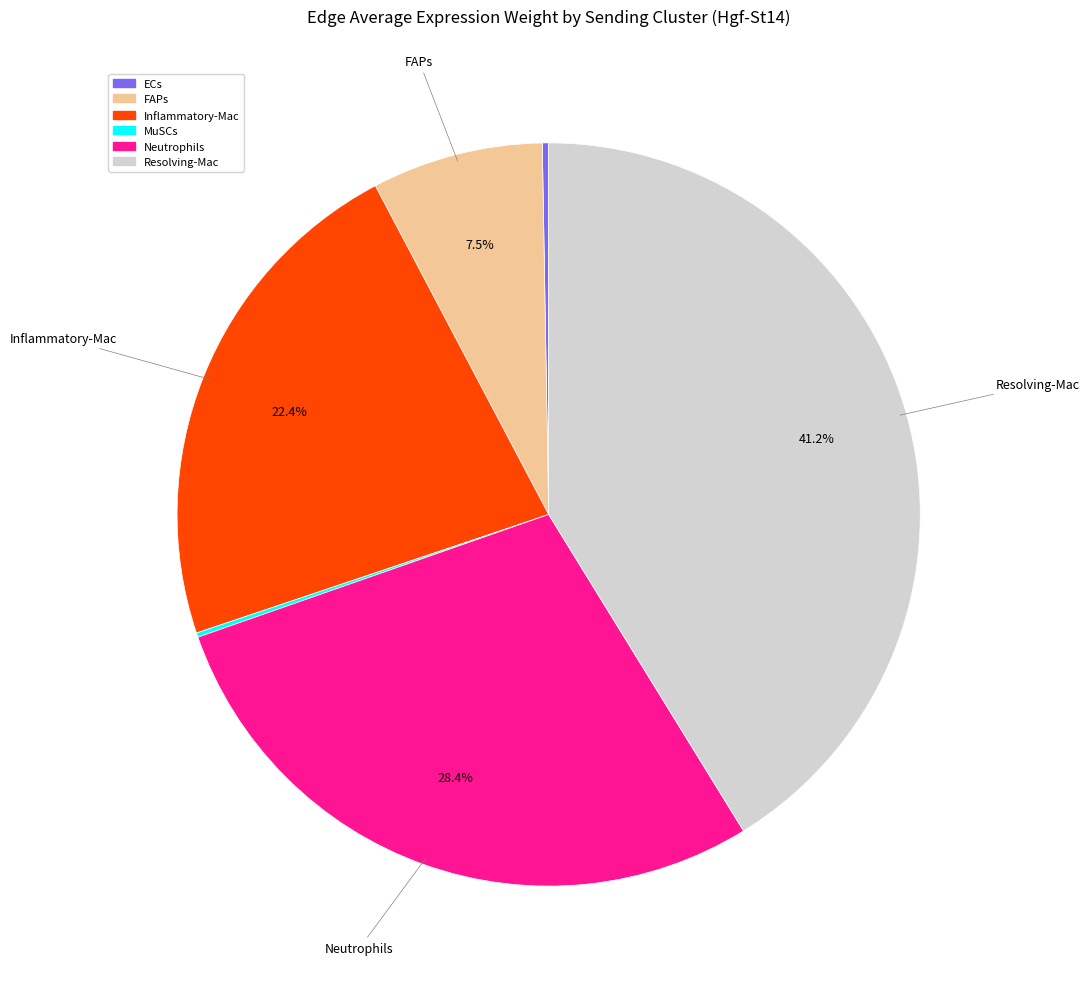

Which has a higher value, Resolving-Mac or Inflammatory-Mac?

Resolving-Mac